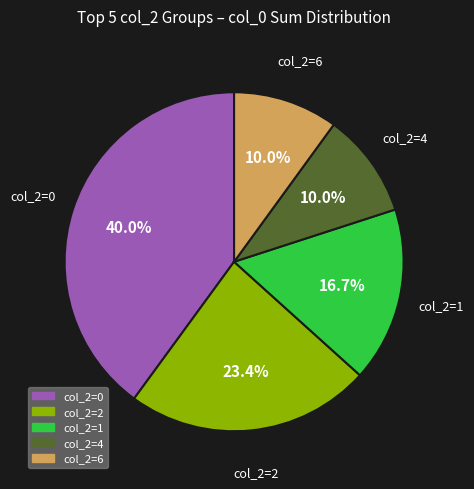

Is there a majority slice in this chart?

No